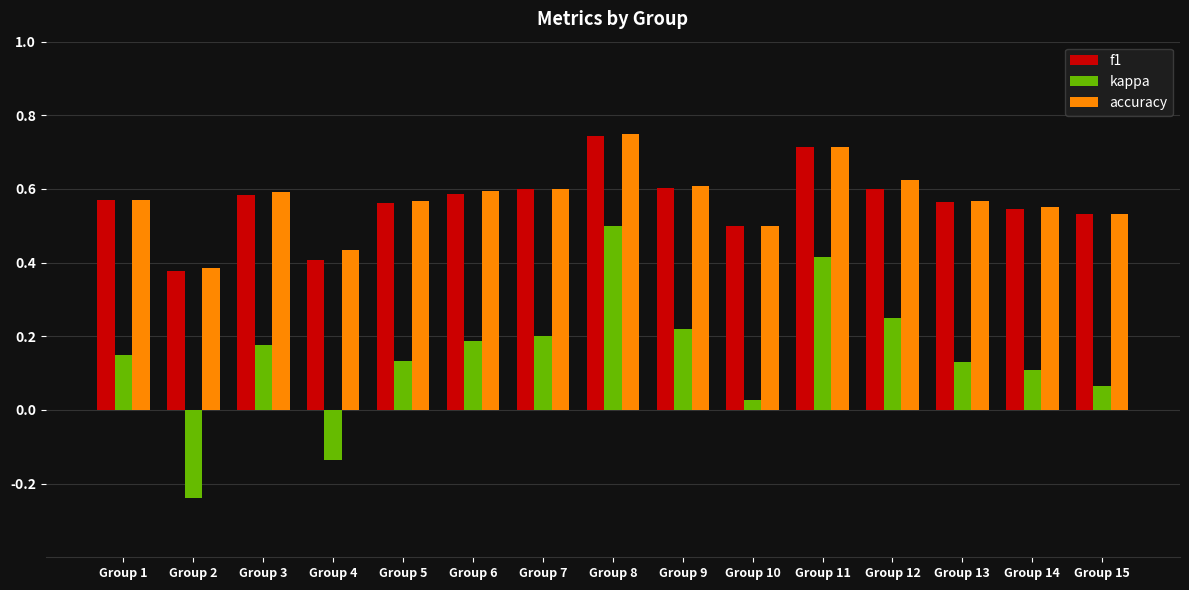

Where is f1 nearest to the value 0?

Group 2